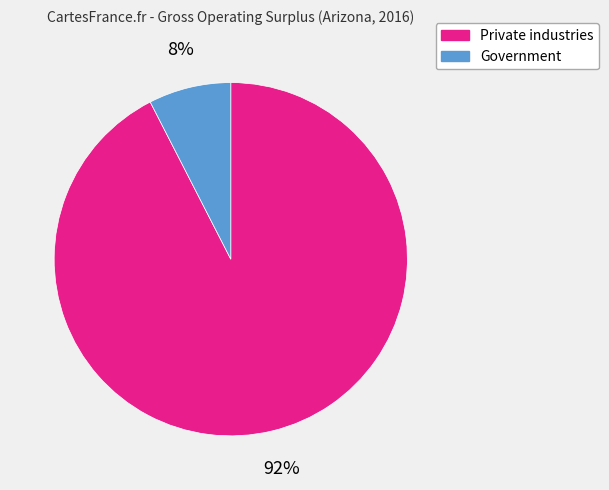

To the nearest percent, what is the average slice percentage?

50%